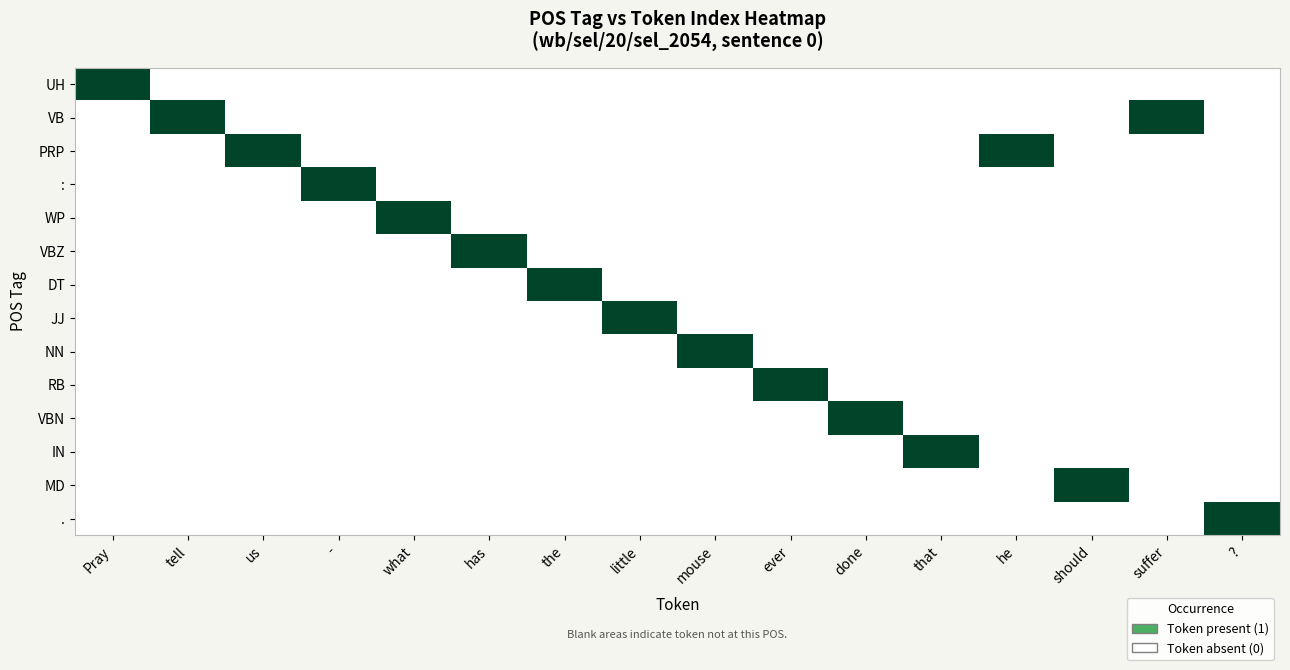

Reading left to right, transcribe all the data shown in this chart.

UH: Pray=1	tell=0	us=0	-=0	what=0	has=0	the=0	little=0	mouse=0	ever=0	done=0	that=0	he=0	should=0	suffer=0	?=0
VB: Pray=0	tell=1	us=0	-=0	what=0	has=0	the=0	little=0	mouse=0	ever=0	done=0	that=0	he=0	should=0	suffer=1	?=0
PRP: Pray=0	tell=0	us=1	-=0	what=0	has=0	the=0	little=0	mouse=0	ever=0	done=0	that=0	he=1	should=0	suffer=0	?=0
:: Pray=0	tell=0	us=0	-=1	what=0	has=0	the=0	little=0	mouse=0	ever=0	done=0	that=0	he=0	should=0	suffer=0	?=0
WP: Pray=0	tell=0	us=0	-=0	what=1	has=0	the=0	little=0	mouse=0	ever=0	done=0	that=0	he=0	should=0	suffer=0	?=0
VBZ: Pray=0	tell=0	us=0	-=0	what=0	has=1	the=0	little=0	mouse=0	ever=0	done=0	that=0	he=0	should=0	suffer=0	?=0
DT: Pray=0	tell=0	us=0	-=0	what=0	has=0	the=1	little=0	mouse=0	ever=0	done=0	that=0	he=0	should=0	suffer=0	?=0
JJ: Pray=0	tell=0	us=0	-=0	what=0	has=0	the=0	little=1	mouse=0	ever=0	done=0	that=0	he=0	should=0	suffer=0	?=0
NN: Pray=0	tell=0	us=0	-=0	what=0	has=0	the=0	little=0	mouse=1	ever=0	done=0	that=0	he=0	should=0	suffer=0	?=0
RB: Pray=0	tell=0	us=0	-=0	what=0	has=0	the=0	little=0	mouse=0	ever=1	done=0	that=0	he=0	should=0	suffer=0	?=0
VBN: Pray=0	tell=0	us=0	-=0	what=0	has=0	the=0	little=0	mouse=0	ever=0	done=1	that=0	he=0	should=0	suffer=0	?=0
IN: Pray=0	tell=0	us=0	-=0	what=0	has=0	the=0	little=0	mouse=0	ever=0	done=0	that=1	he=0	should=0	suffer=0	?=0
MD: Pray=0	tell=0	us=0	-=0	what=0	has=0	the=0	little=0	mouse=0	ever=0	done=0	that=0	he=0	should=1	suffer=0	?=0
.: Pray=0	tell=0	us=0	-=0	what=0	has=0	the=0	little=0	mouse=0	ever=0	done=0	that=0	he=0	should=0	suffer=0	?=1